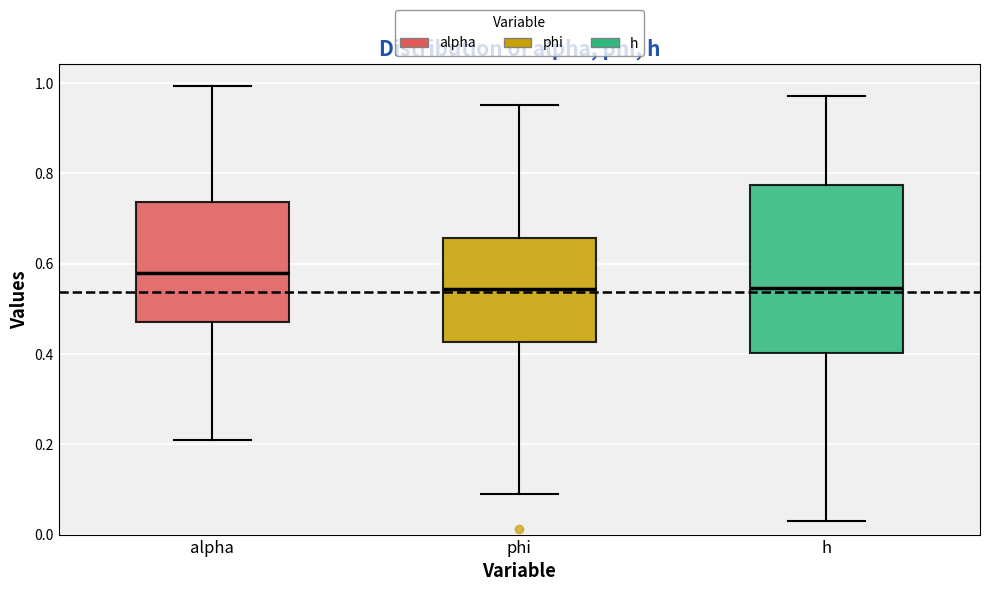

Where is the lower edge of the box for alpha on the y-axis? The values are not printed on the chart, so give them approximately, as read against the axis.

0.48